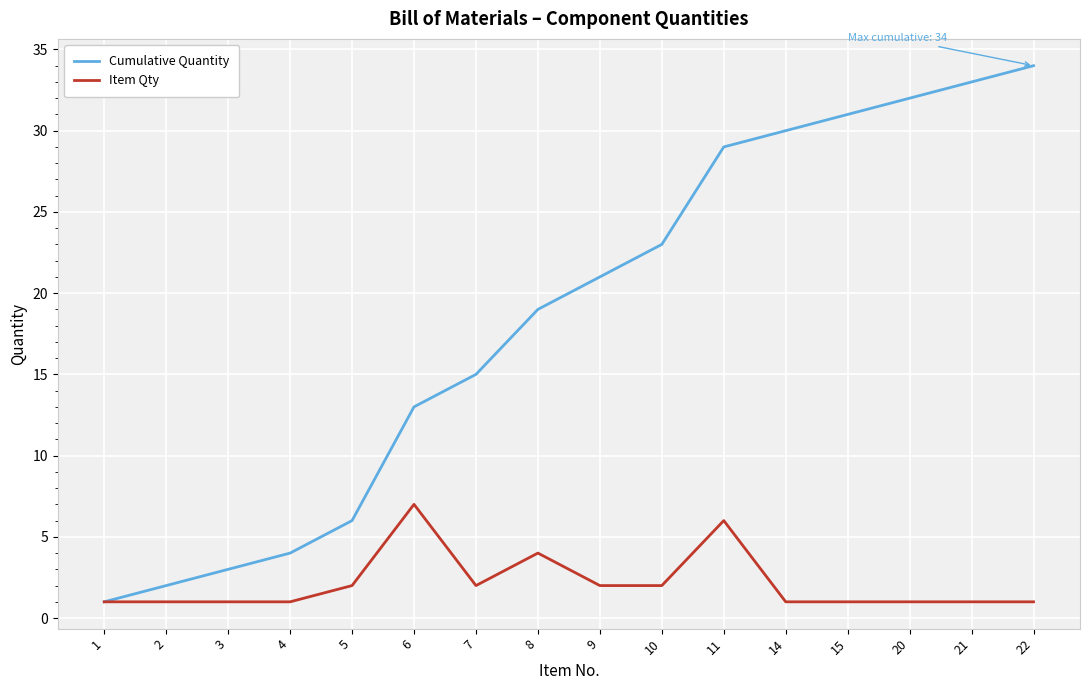

True or false: Cumulative Quantity has a value of 14 at 21.

False